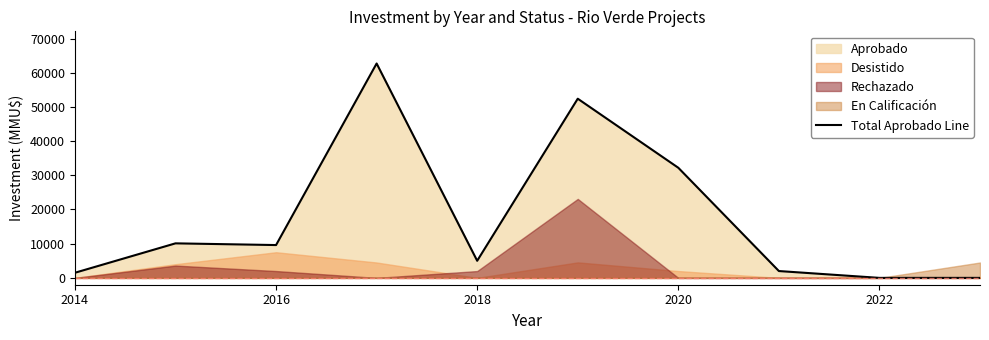

Where is Total Aprobado Line nearest to the value 31350?

2020